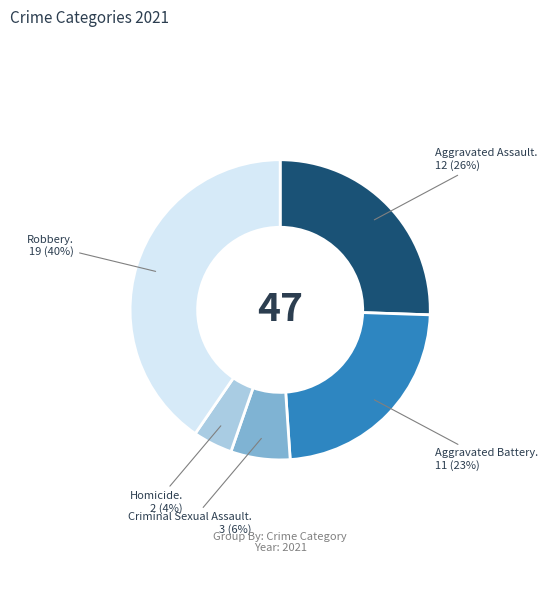

To the nearest percent, what is the difference between the largest and smallest slice percentages?

36%